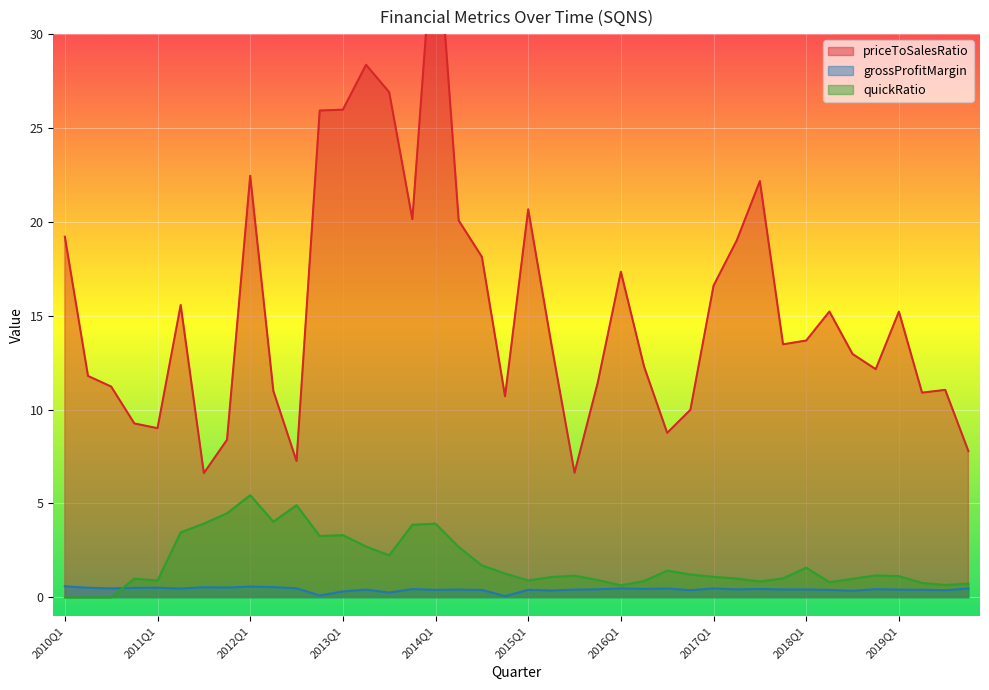

At which category does the chart reach its peak across all series?

2014Q1